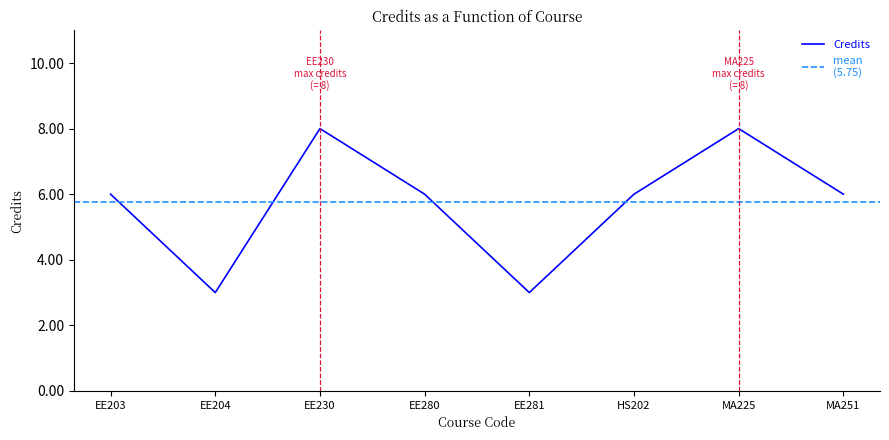

At which label is the value closest to 5?

EE203